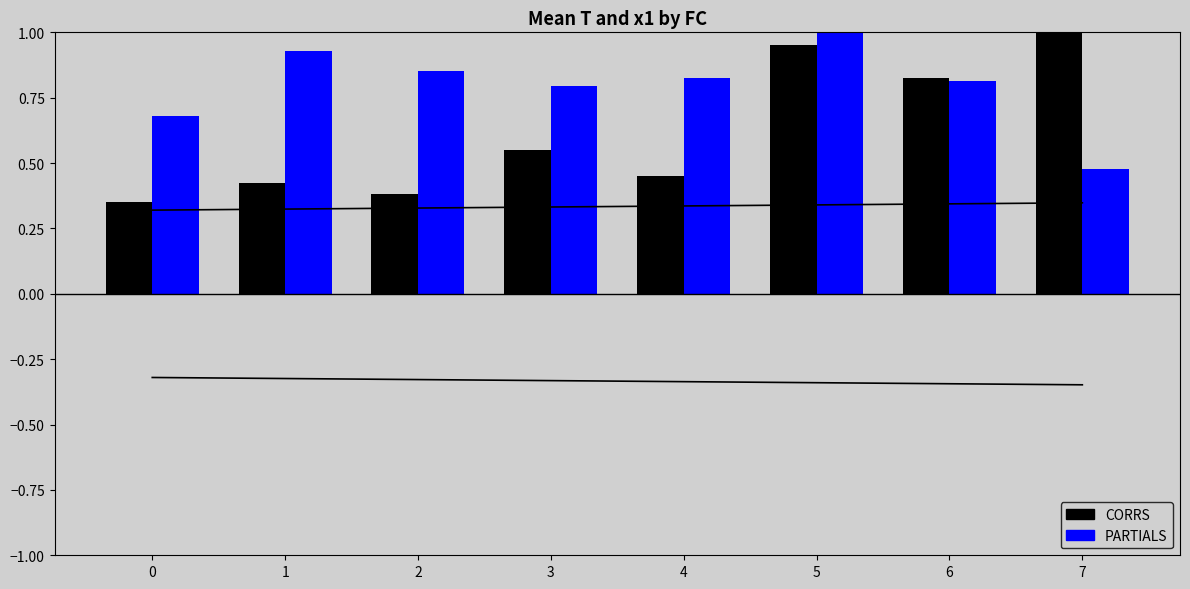

List the series in order of their peak value, lowest first.

CORRS, PARTIALS